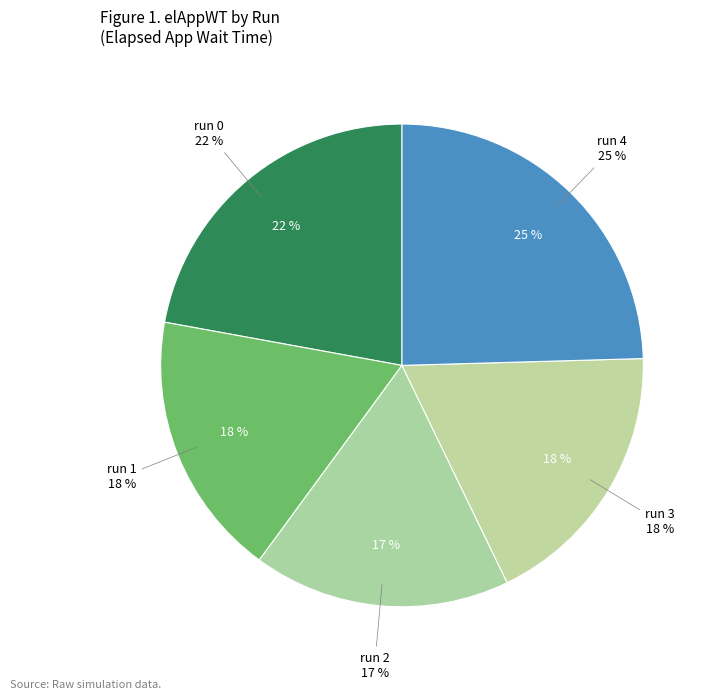

Count the number of slices in the pie.

5